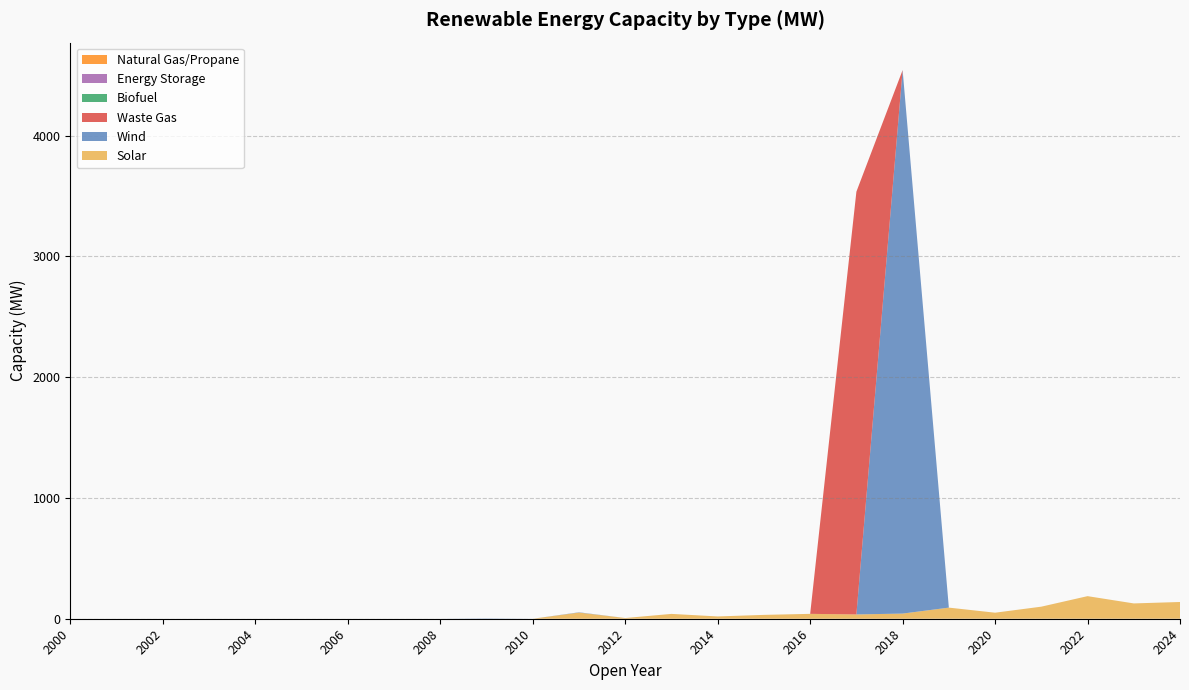

Reading right to left, what are all the values shown in this chart?

Solar: 2024=138.6	2023=126.8	2022=187.0	2021=99.9	2020=50.0	2019=92.0	2018=42.7	2017=35.6	2016=40.4	2015=31.9	2014=19.0	2013=40.0	2012=5.9	2011=51.0	2010=0.0	2009=0.0	2008=0.0	2007=0.0	2006=0.0	2005=0.0	2004=0.0	2003=0.0	2002=0.0	2001=0.0	2000=0.0
Wind: 2024=0.0	2023=0.0	2022=0.0	2021=0.0	2020=0.0	2019=0.0	2018=4500.0	2017=0.0	2016=0.0	2015=0.0	2014=0.0	2013=0.0	2012=0.0	2011=2.4	2010=0.0	2009=2.4	2008=0.0	2007=0.0	2006=0.0	2005=0.0	2004=0.0	2003=0.0	2002=0.0	2001=0.0	2000=0.0
Waste Gas: 2024=0.0	2023=0.0	2022=0.0	2021=0.0	2020=0.0	2019=0.0	2018=0.0	2017=3500.0	2016=0.0	2015=0.0	2014=0.0	2013=0.0	2012=0.0	2011=0.0	2010=0.0	2009=0.0	2008=0.0	2007=0.0	2006=0.0	2005=0.0	2004=0.0	2003=0.0	2002=0.0	2001=0.0	2000=0.0
Biofuel: 2024=0.0	2023=0.0	2022=0.0	2021=0.0	2020=0.0	2019=0.0	2018=0.0	2017=0.0	2016=0.0	2015=0.0	2014=0.0	2013=0.0	2012=0.0	2011=0.0	2010=0.0	2009=0.0	2008=0.0	2007=0.0	2006=0.0	2005=0.0	2004=0.0	2003=0.0	2002=0.0	2001=0.0	2000=0.0
Energy Storage: 2024=0.0	2023=0.0	2022=0.0	2021=0.0	2020=0.0	2019=0.0	2018=0.0	2017=0.0	2016=0.0	2015=0.0	2014=0.0	2013=0.0	2012=0.0	2011=0.0	2010=0.0	2009=0.0	2008=0.0	2007=0.0	2006=0.0	2005=0.0	2004=0.0	2003=0.0	2002=0.0	2001=0.0	2000=0.0
Natural Gas/Propane: 2024=0.0	2023=0.0	2022=0.0	2021=0.0	2020=0.0	2019=0.0	2018=0.0	2017=0.0	2016=0.0	2015=0.0	2014=0.0	2013=0.0	2012=0.0	2011=0.0	2010=0.0	2009=0.0	2008=0.0	2007=0.0	2006=0.0	2005=0.0	2004=0.0	2003=0.0	2002=0.0	2001=0.0	2000=0.0